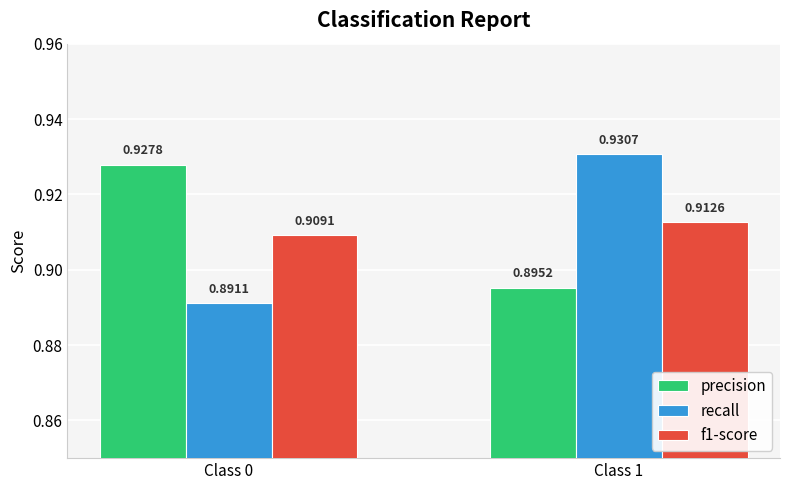

Which series has the widest spread of values?

recall